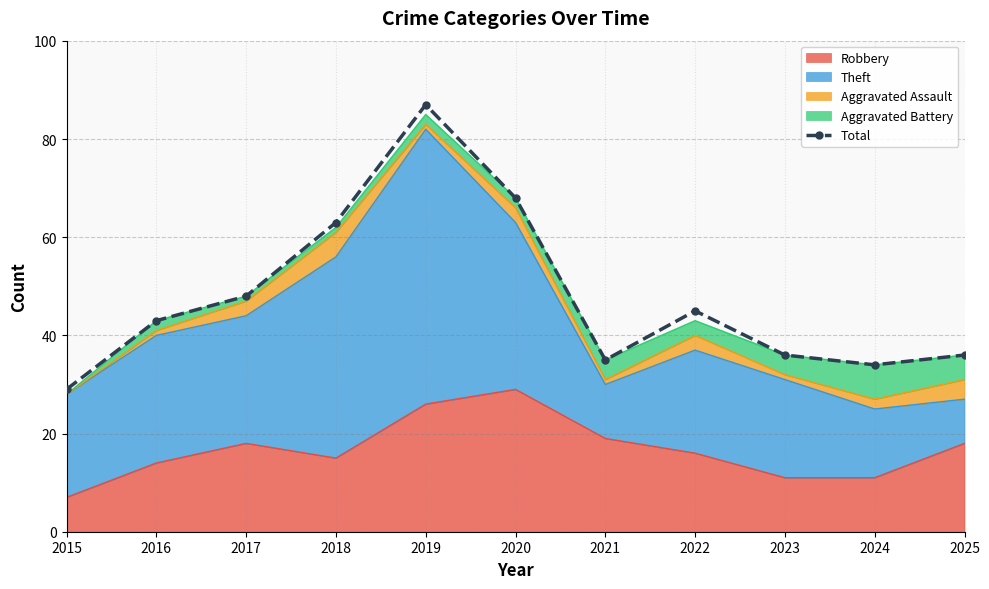

The chart shows a value of 36 at 2023. True or false?

True